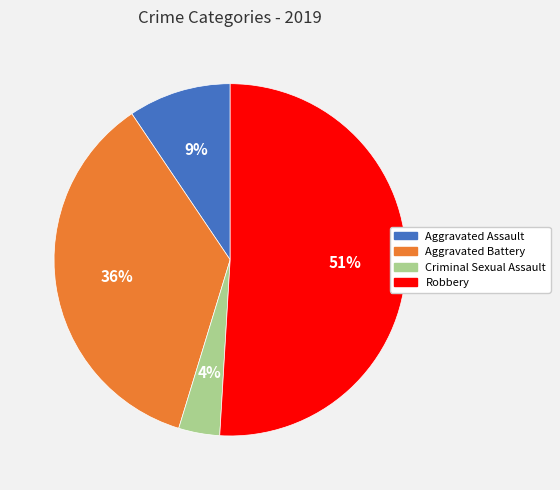

To the nearest percent, what percentage of the pie is Criminal Sexual Assault?

4%